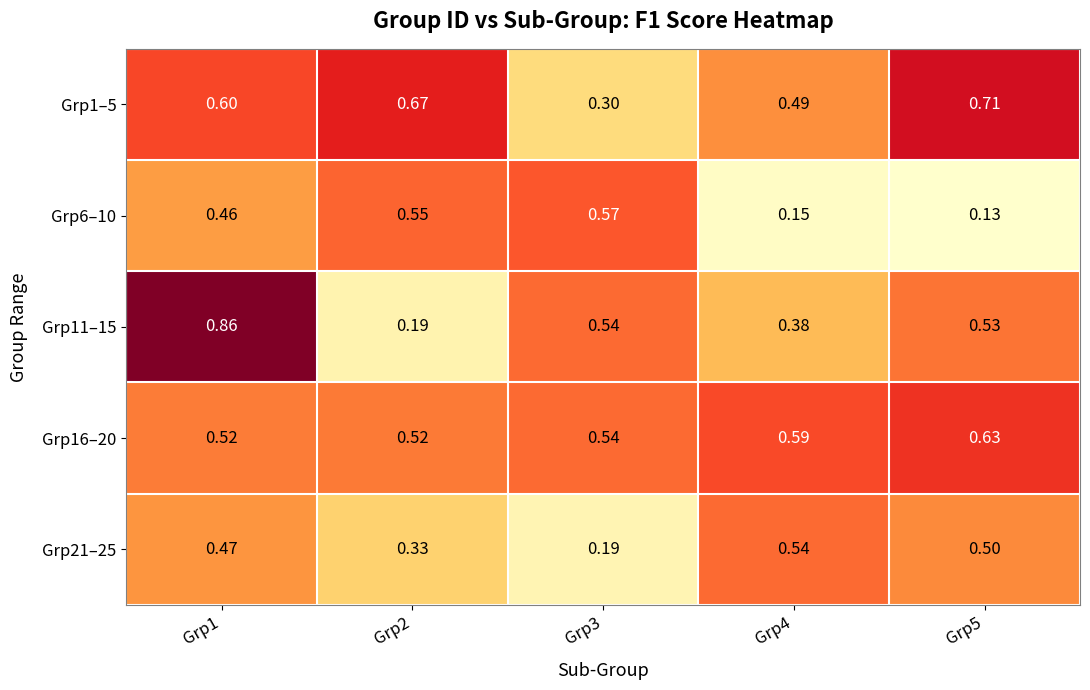

Is the value of Grp16–20 at Grp2 greater than the value of Grp21–25 at Grp3?

Yes